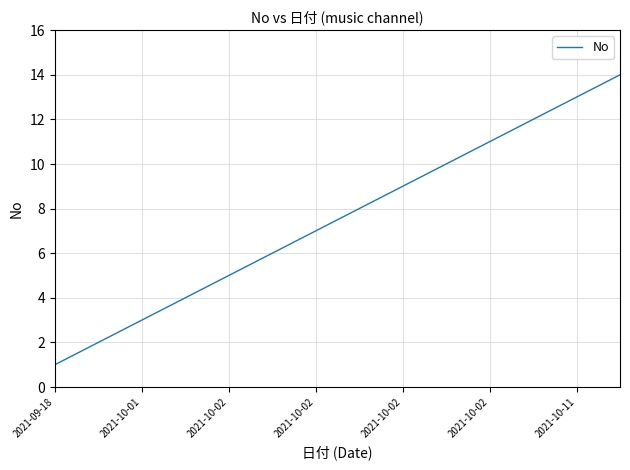

Is this an area chart (filled region under the line)?

No